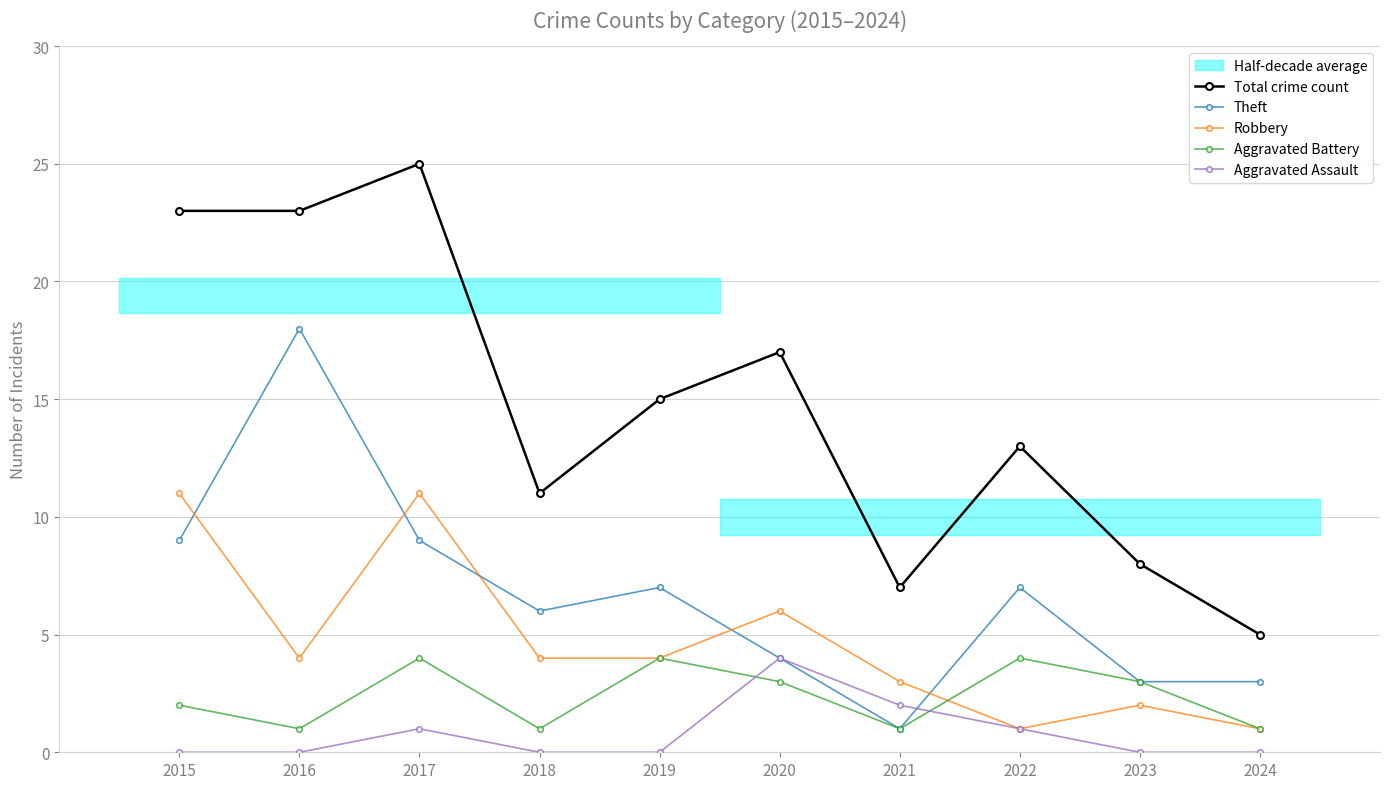

Reading left to right, list all the values displayed in this chart.

Total crime count: 2015=23	2016=23	2017=25	2018=11	2019=15	2020=17	2021=7	2022=13	2023=8	2024=5
Theft: 2015=9	2016=18	2017=9	2018=6	2019=7	2020=4	2021=1	2022=7	2023=3	2024=3
Robbery: 2015=11	2016=4	2017=11	2018=4	2019=4	2020=6	2021=3	2022=1	2023=2	2024=1
Aggravated Battery: 2015=2	2016=1	2017=4	2018=1	2019=4	2020=3	2021=1	2022=4	2023=3	2024=1
Aggravated Assault: 2015=0	2016=0	2017=1	2018=0	2019=0	2020=4	2021=2	2022=1	2023=0	2024=0